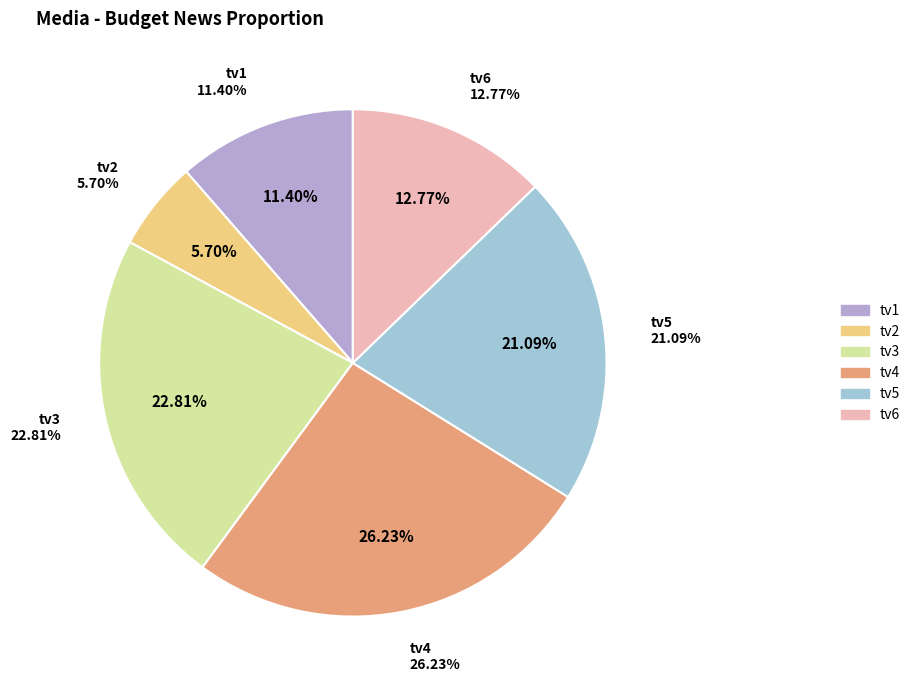

Does any single category account for the majority?

No